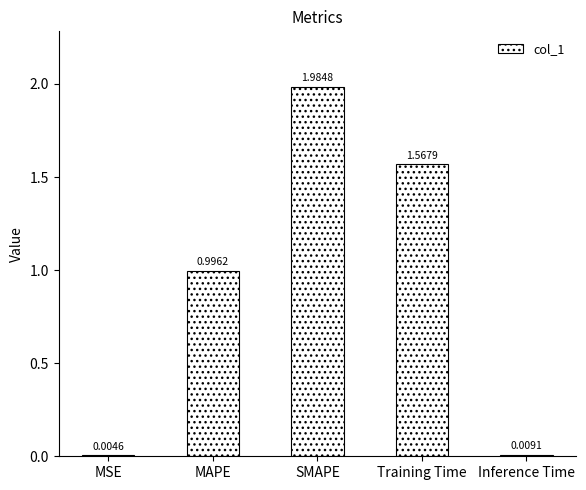

Between Training Time and Inference Time, which is larger?

Training Time